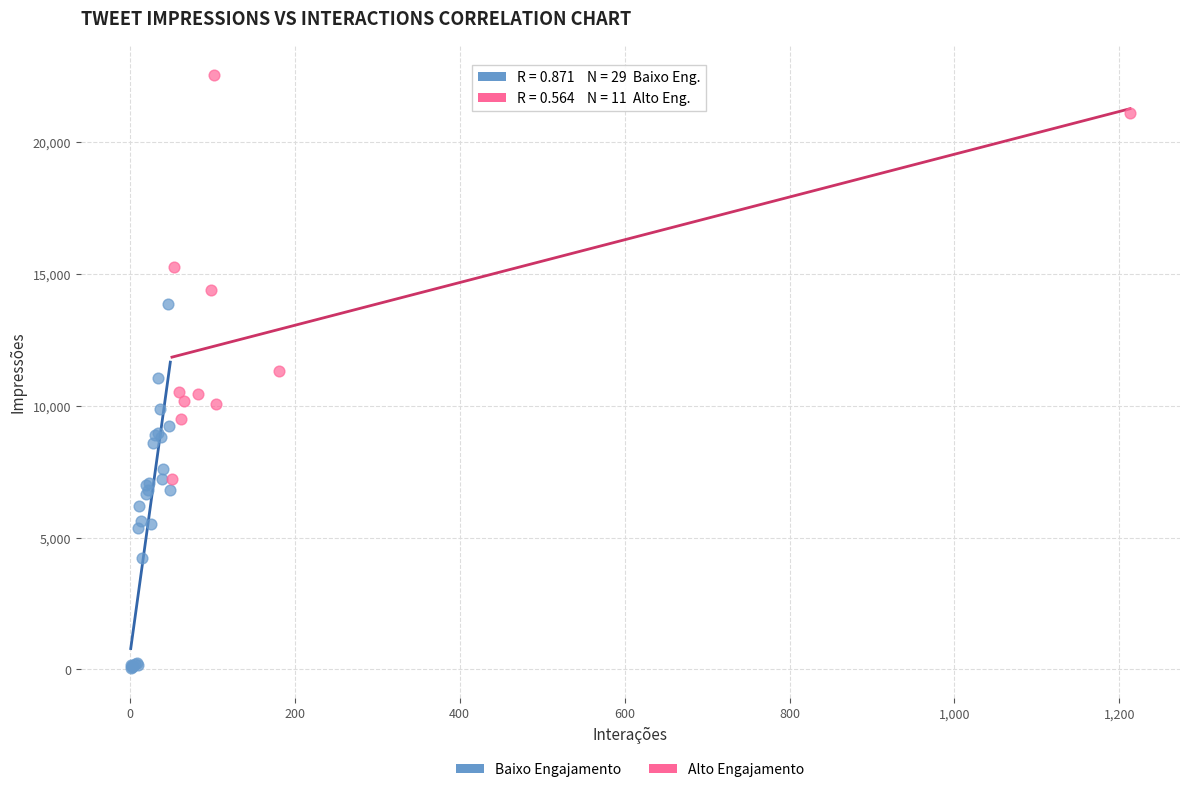

Which series reaches the maximum Y coordinate?

Alto Engajamento